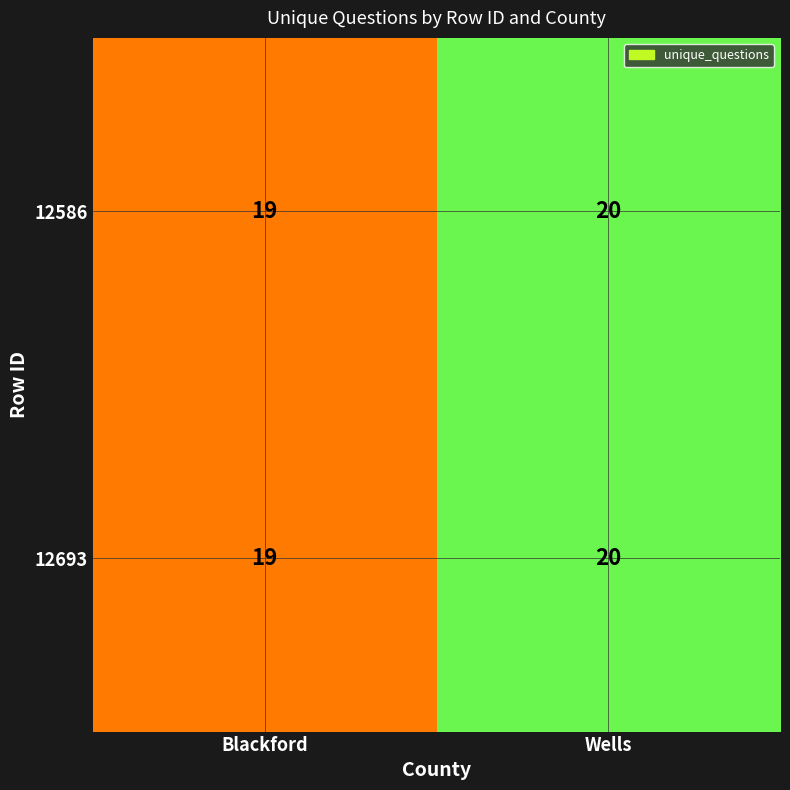

Which category has the highest value in the 12693 series?

Wells